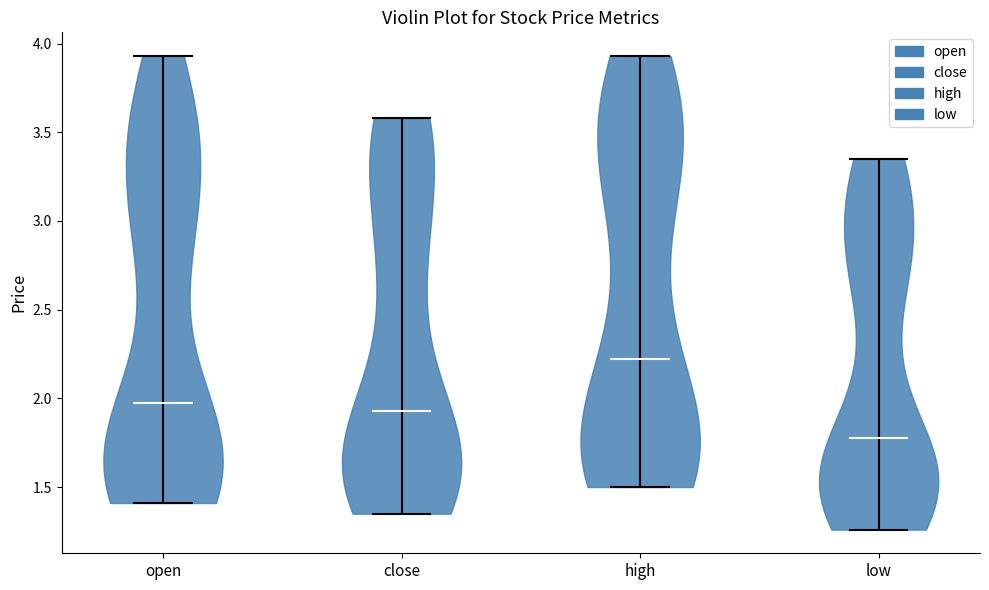

Which violin has the highest median line?

high